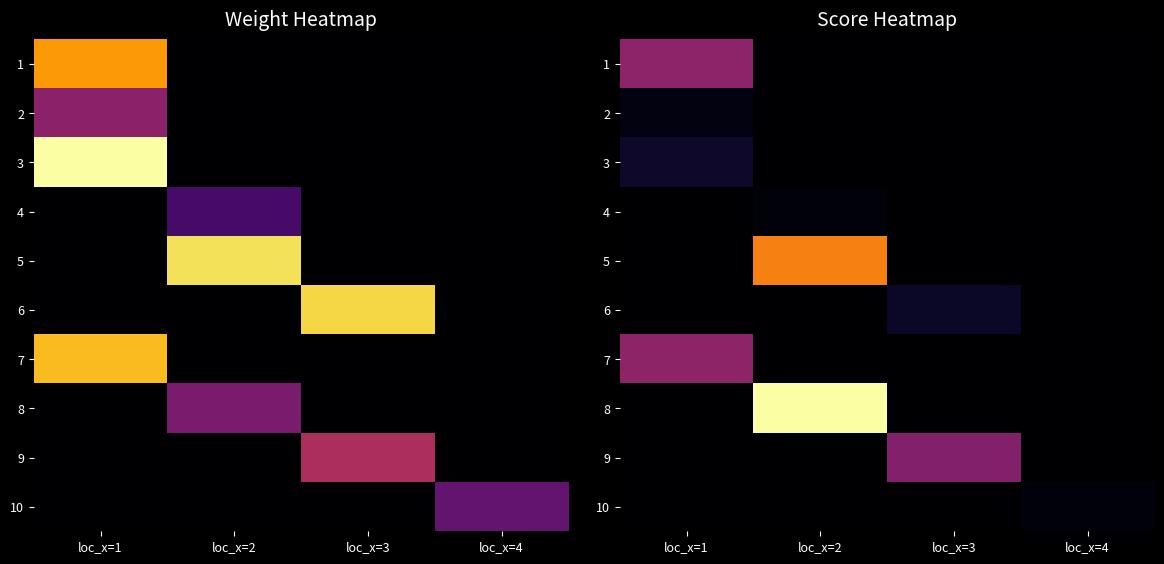

Is it true that 1 equals 0.0 at loc_x=4?

True